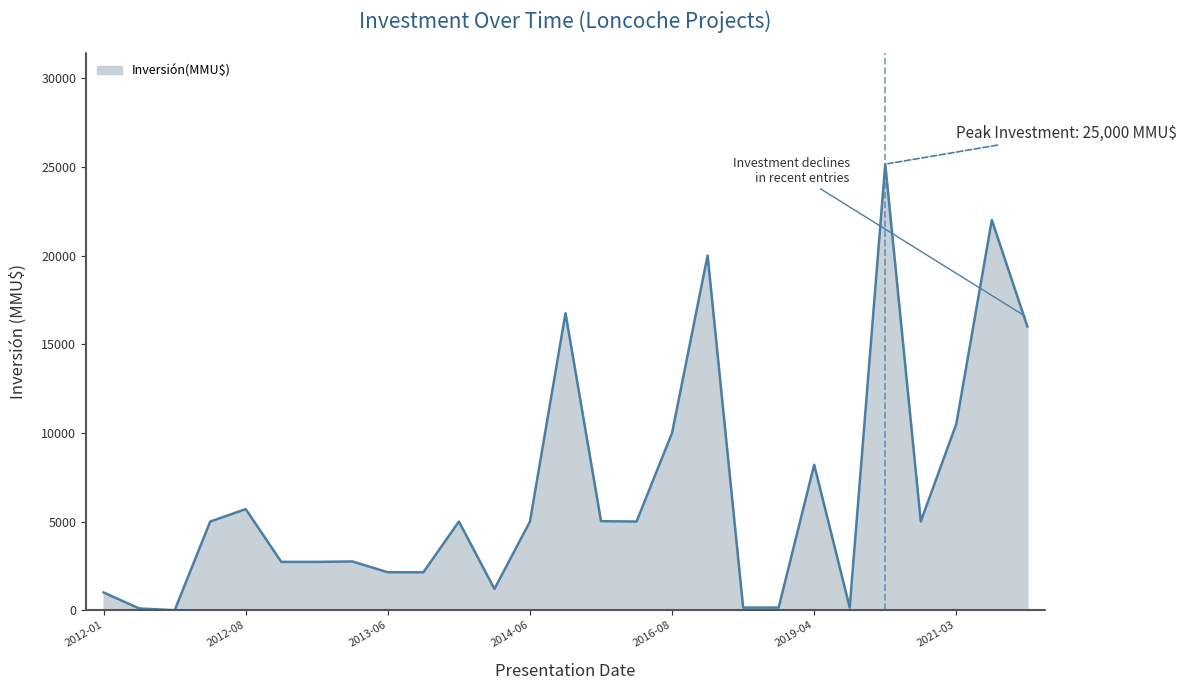

Does the chart display data point markers on the line(s)?

No